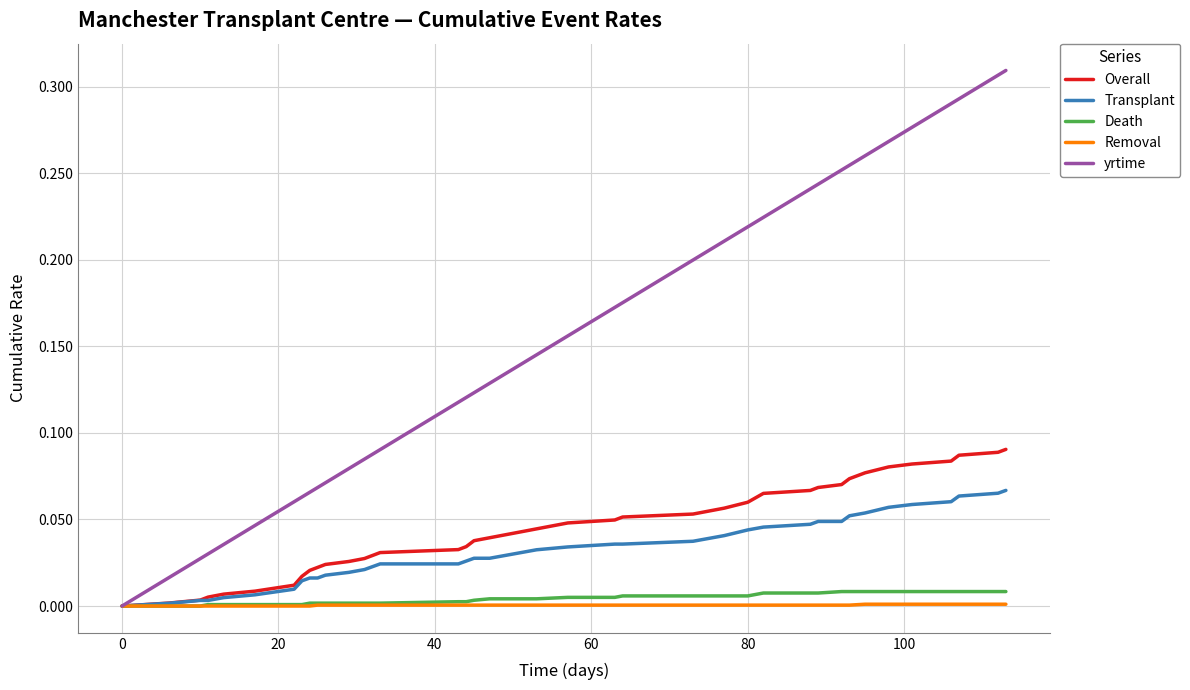

Which series has the widest spread of values?

yrtime